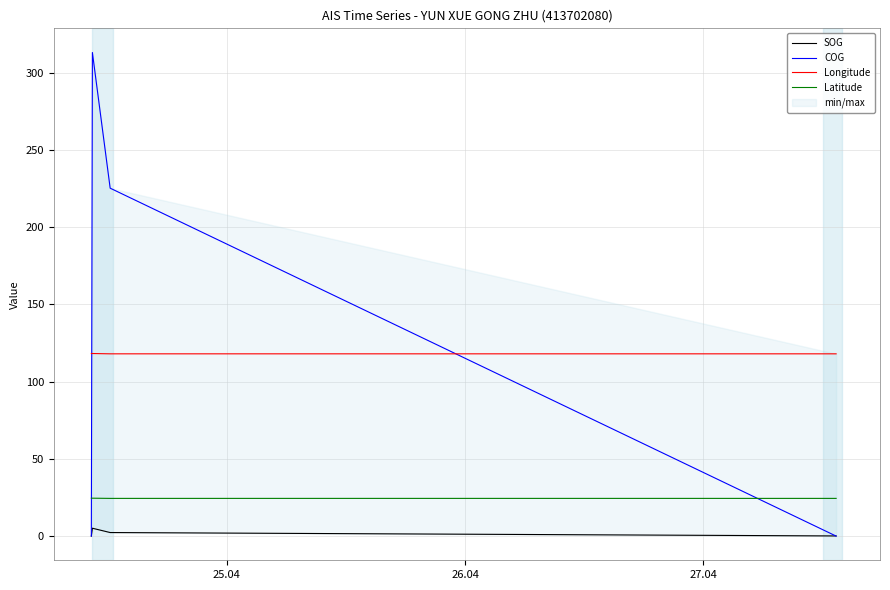

What is the value of the Longitude point at the 7th from the left?

118.0